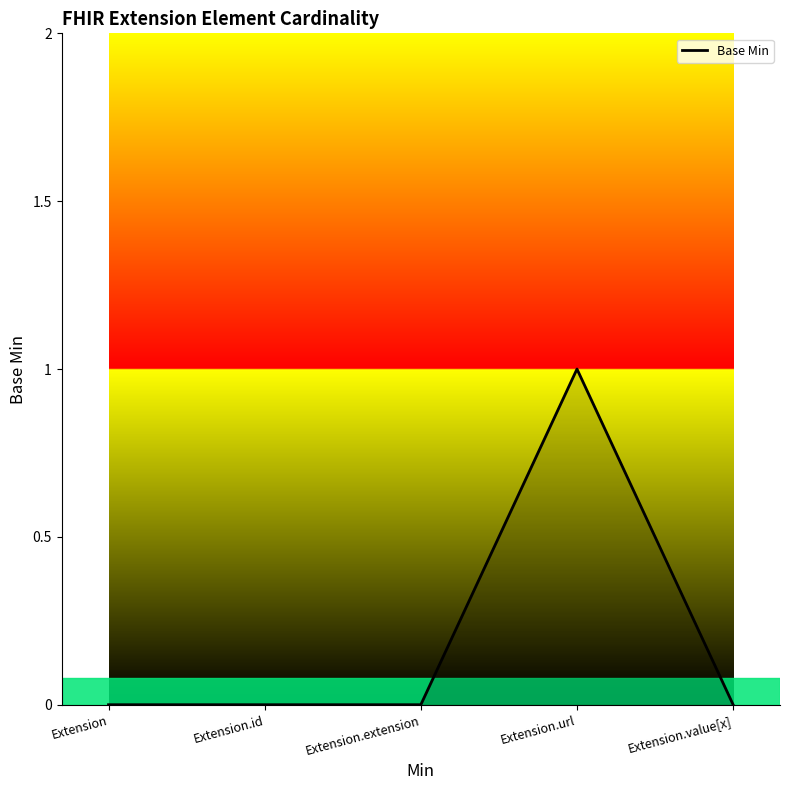

True or false: the data shows 0 at Extension.value[x].

True